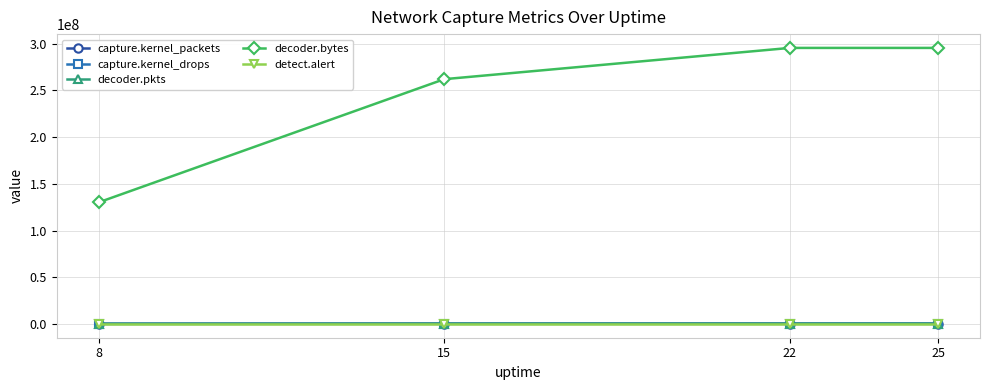

The value of decoder.bytes at 22 is 431117995. True or false?

False